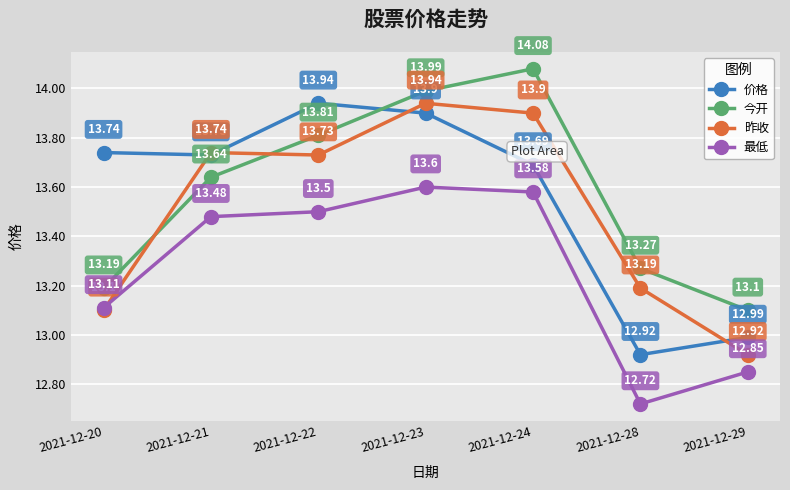

How many 最低 values are between 12 and 13?

2